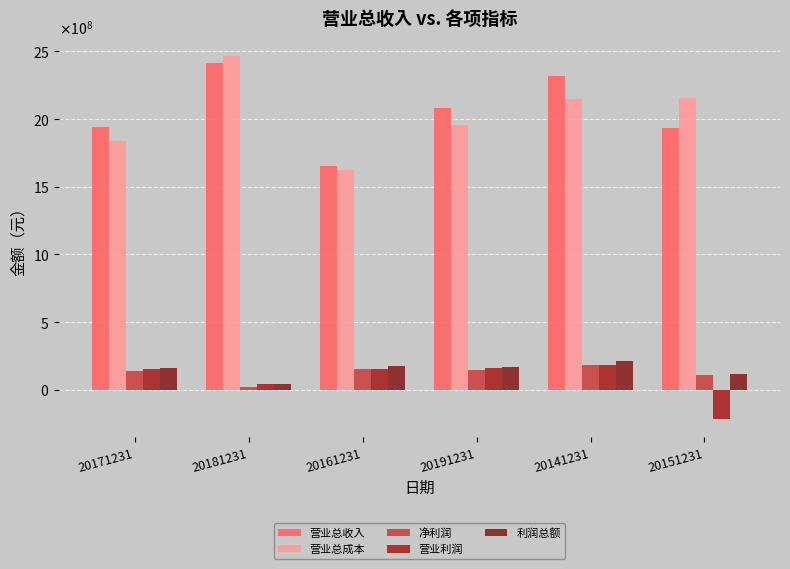

Which label corresponds to the largest value in the chart?

20181231